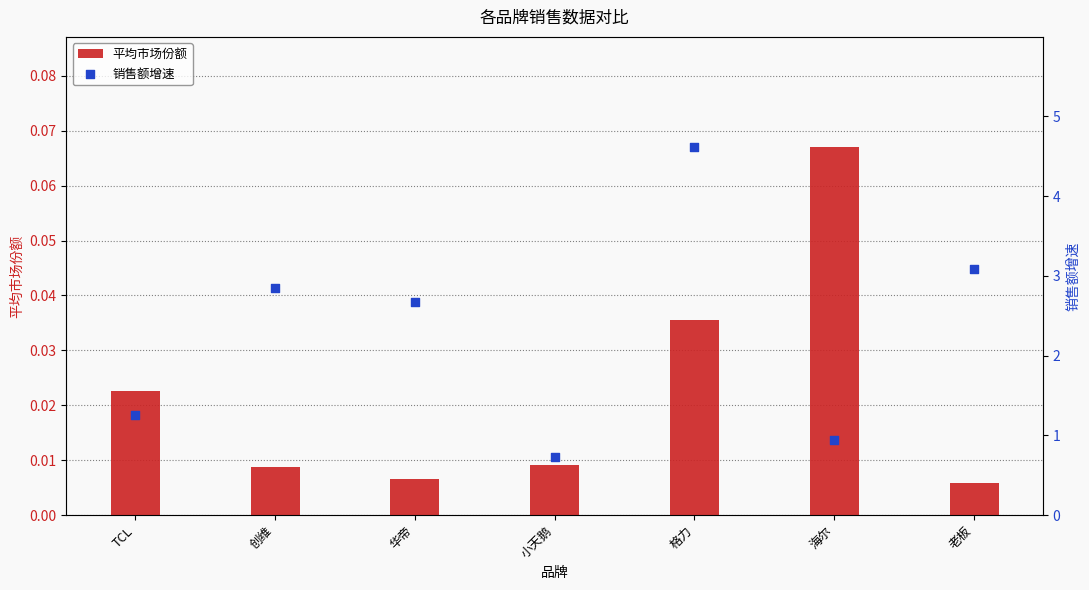

Which series has the widest spread of Y values?

销售额增速